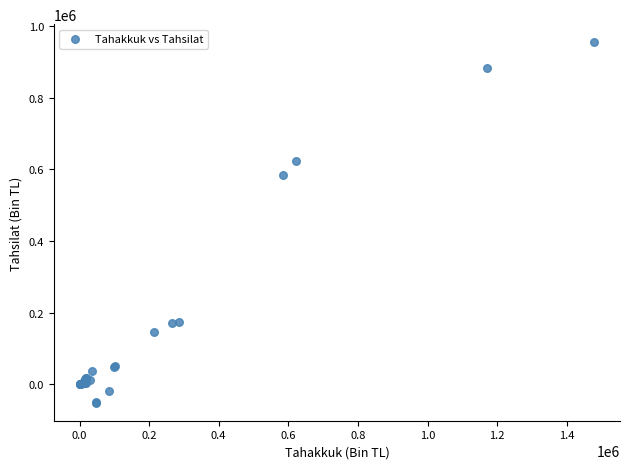

What Y value in the scatter plot is closest to 451646?

585002